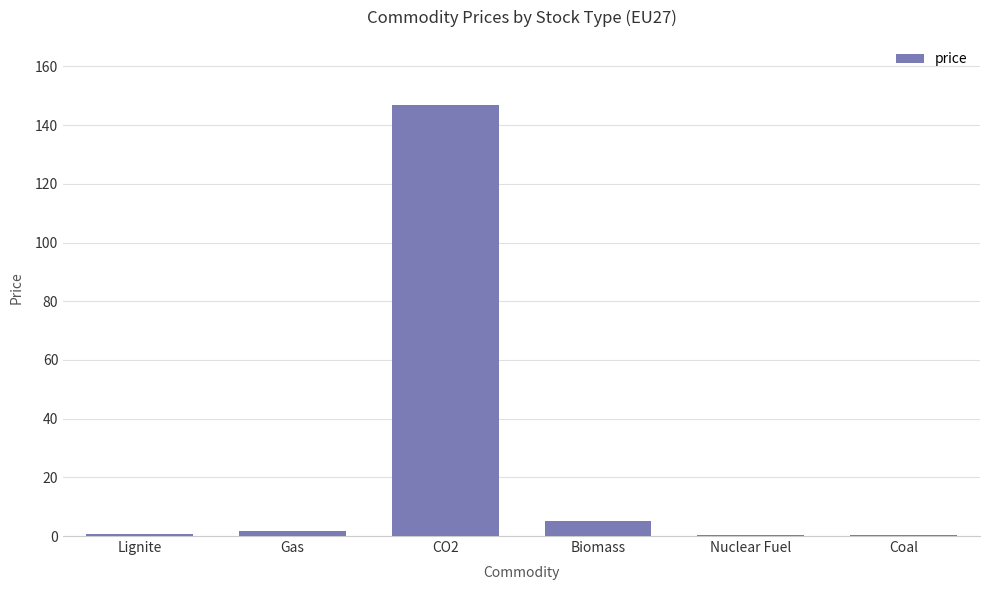

Where is the data nearest to the value 73?

Biomass